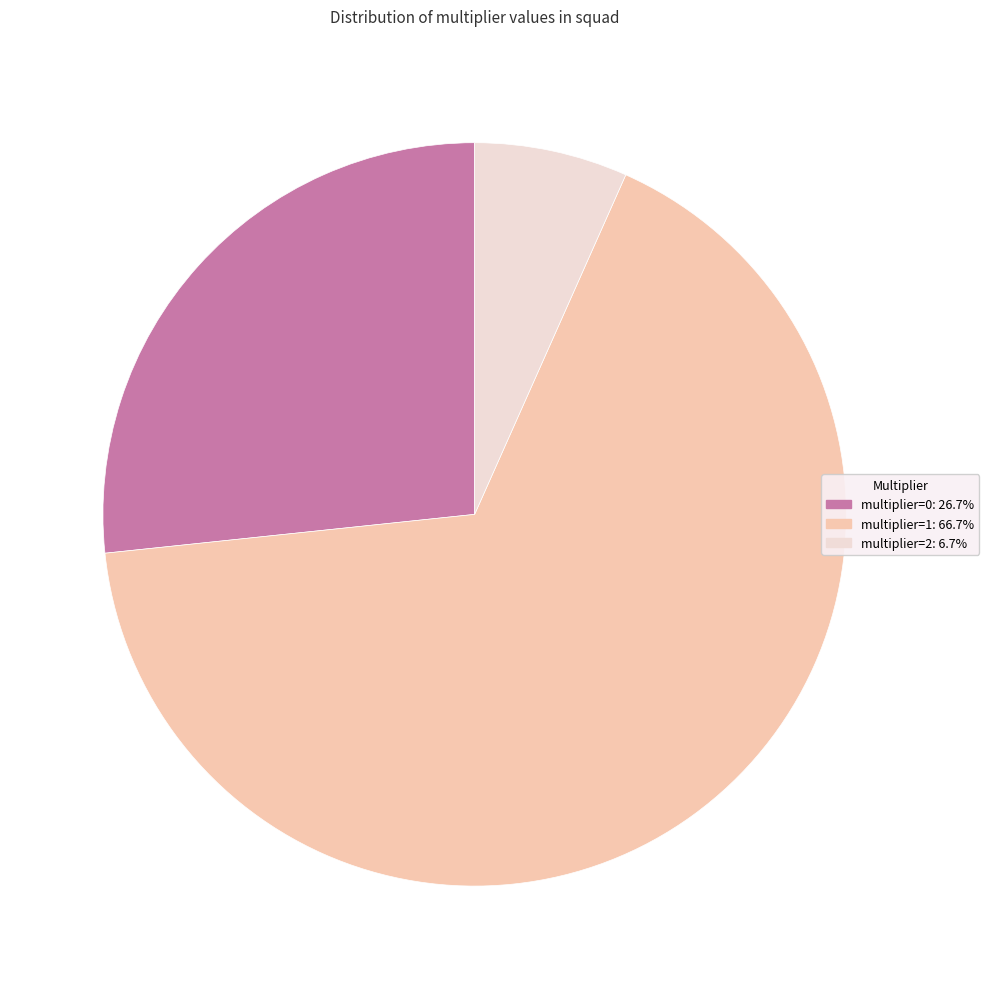

How many segments does this pie chart have?

3